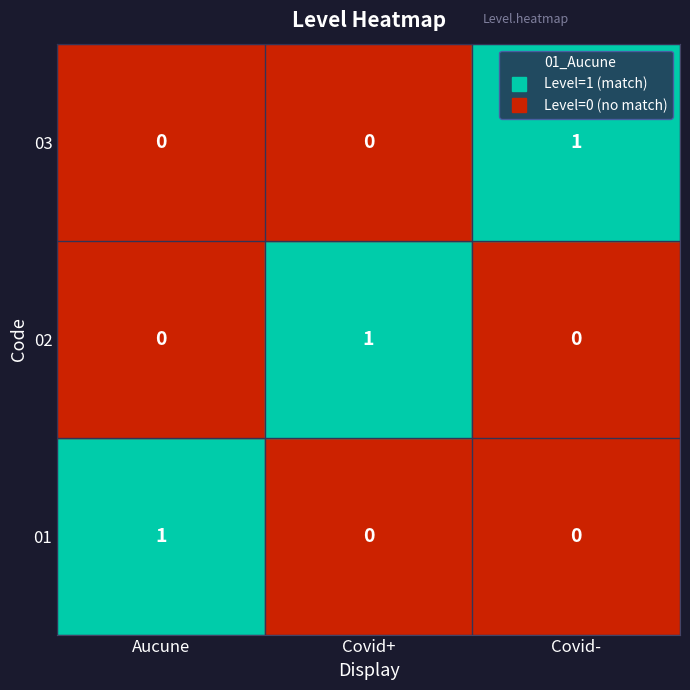

The value of 01 at Covid- is 0. True or false?

True